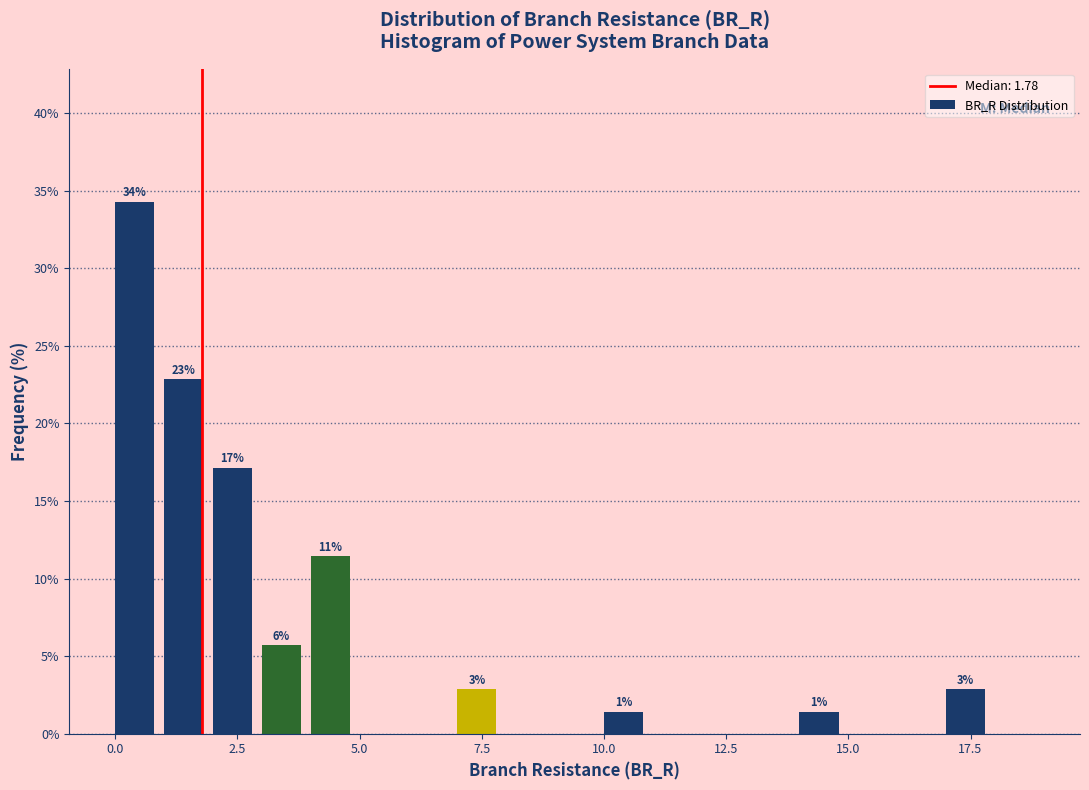

Around what value on the x-axis is the tallest bar? Give the approximate position of its centre, as read against the axis.

0.5